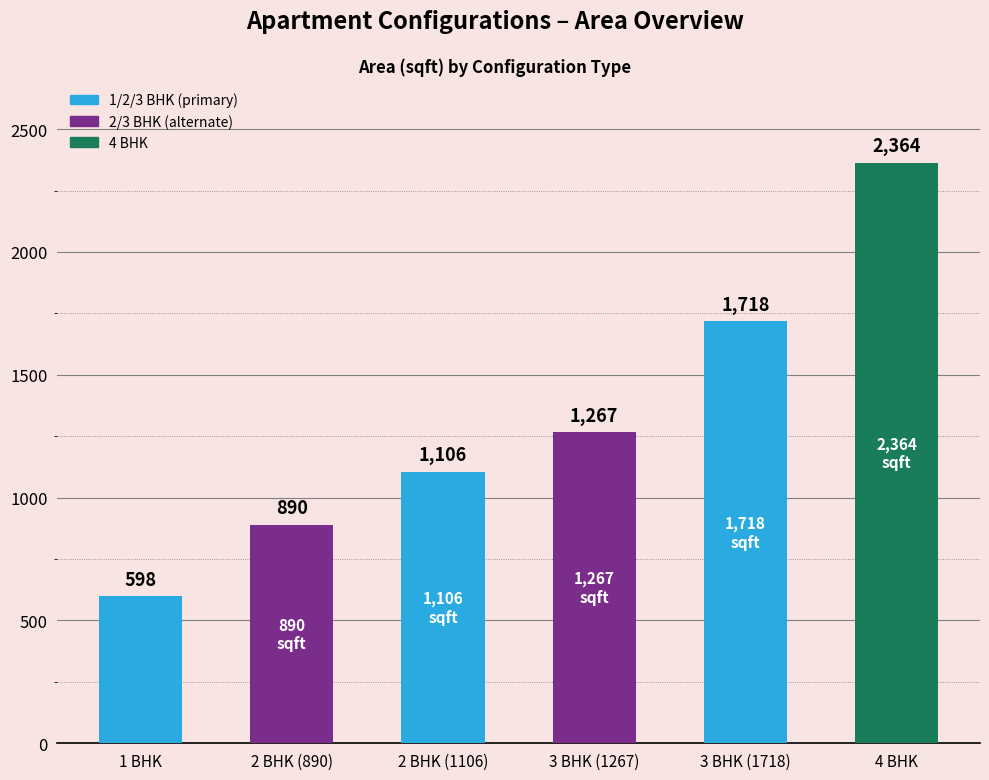

What is the average value?

1324